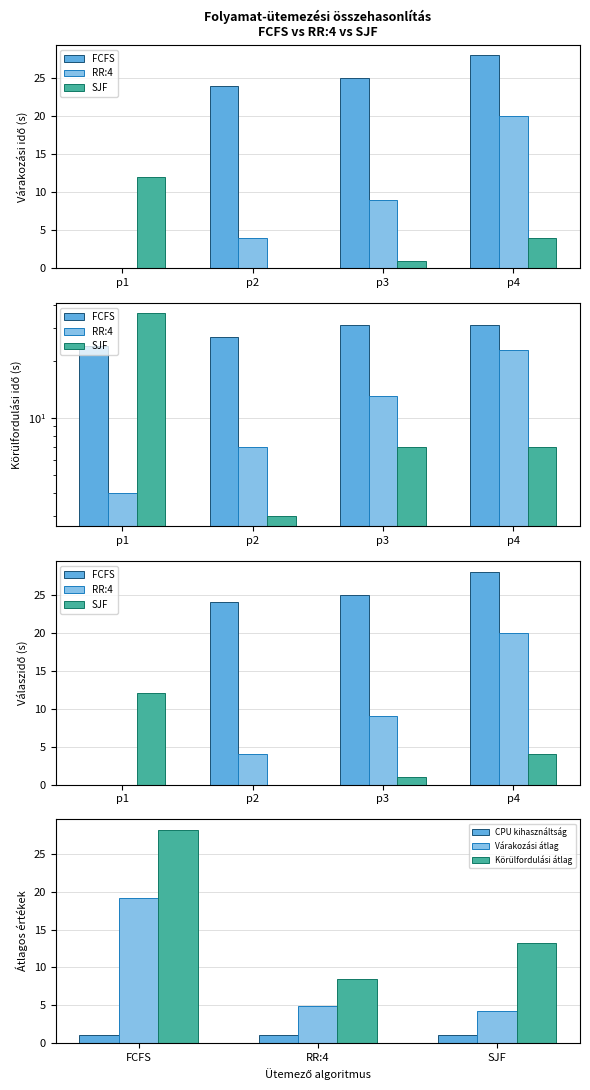

What is the sum of the Várakozási idő (SJF) values at p2 and p4?

4